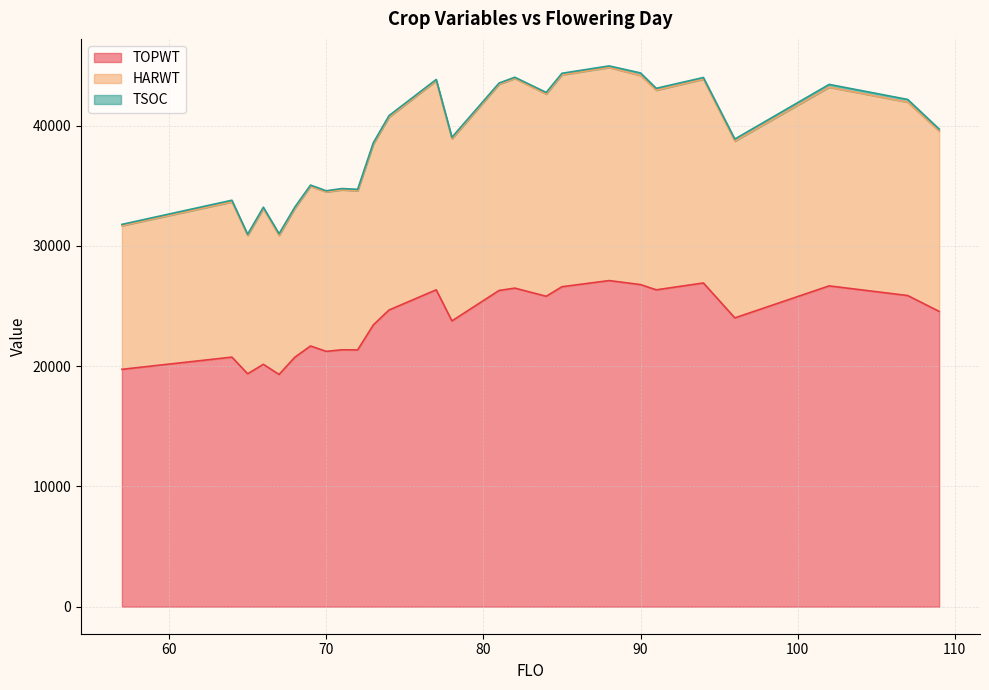

True or false: TOPWT has more than 0 points higher than both neighbors.

True